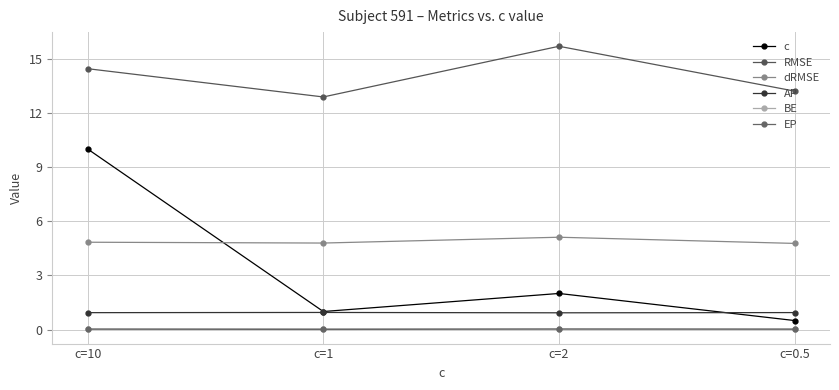

How many interior local valleys does the AP series have?

1